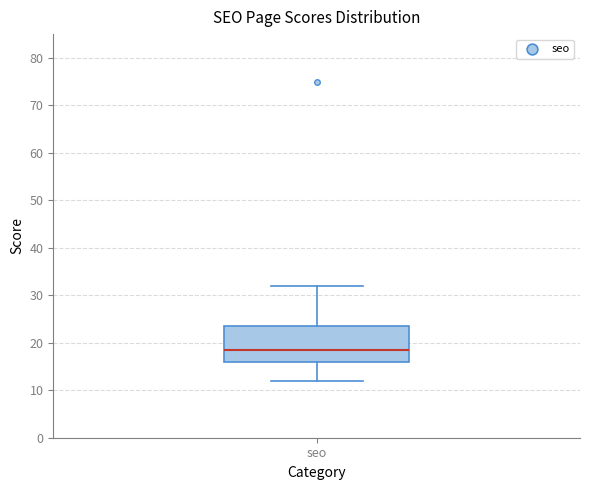

Transcribe this box plot: give where the median line is, the range the box spans, and where the two whiskers end, as read against the y-axis. The values are not printed on the chart, so give them approximately, as read against the axis.

median 19, box 16 to 24, whiskers 12 to 32